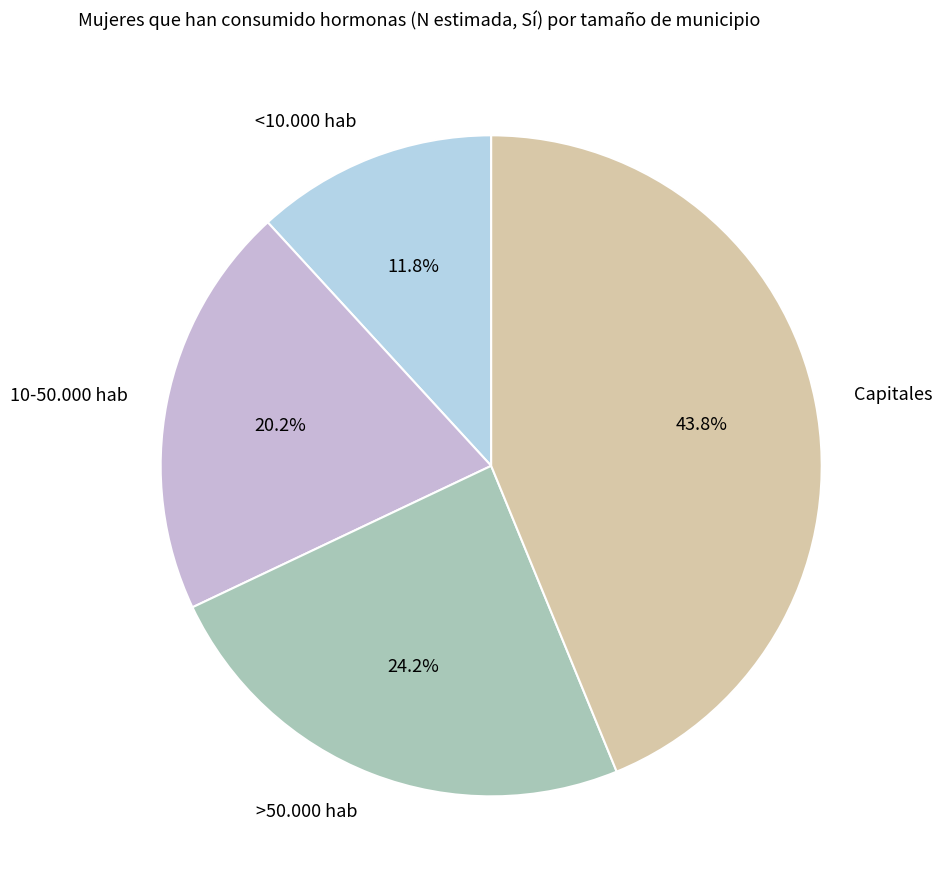

How much of the chart is everything except 10-50.000 hab?

79.8%